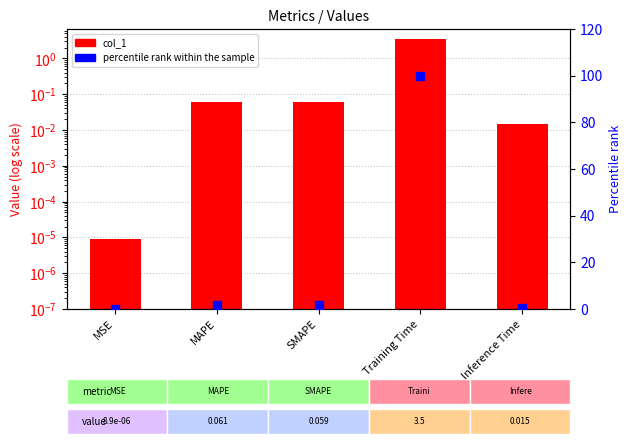

Is the value of percentile rank within the sample at Training Time greater than the value of col_1 at SMAPE?

Yes